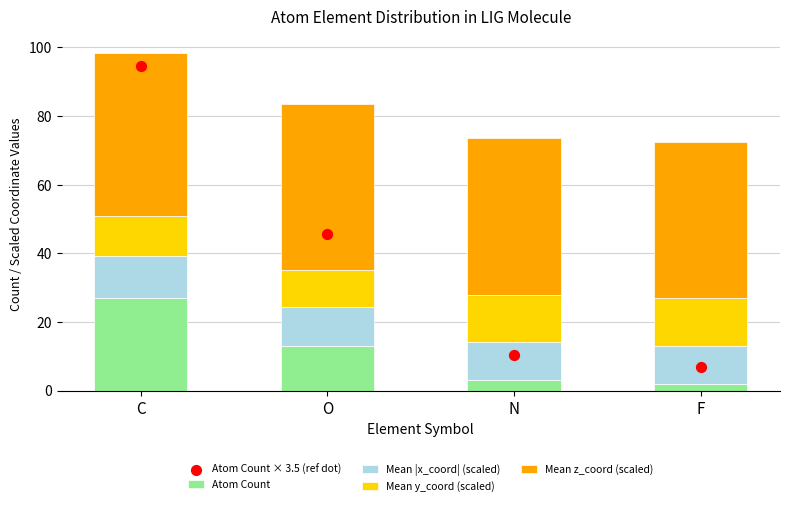

At which category is the sum across all series the highest?

C